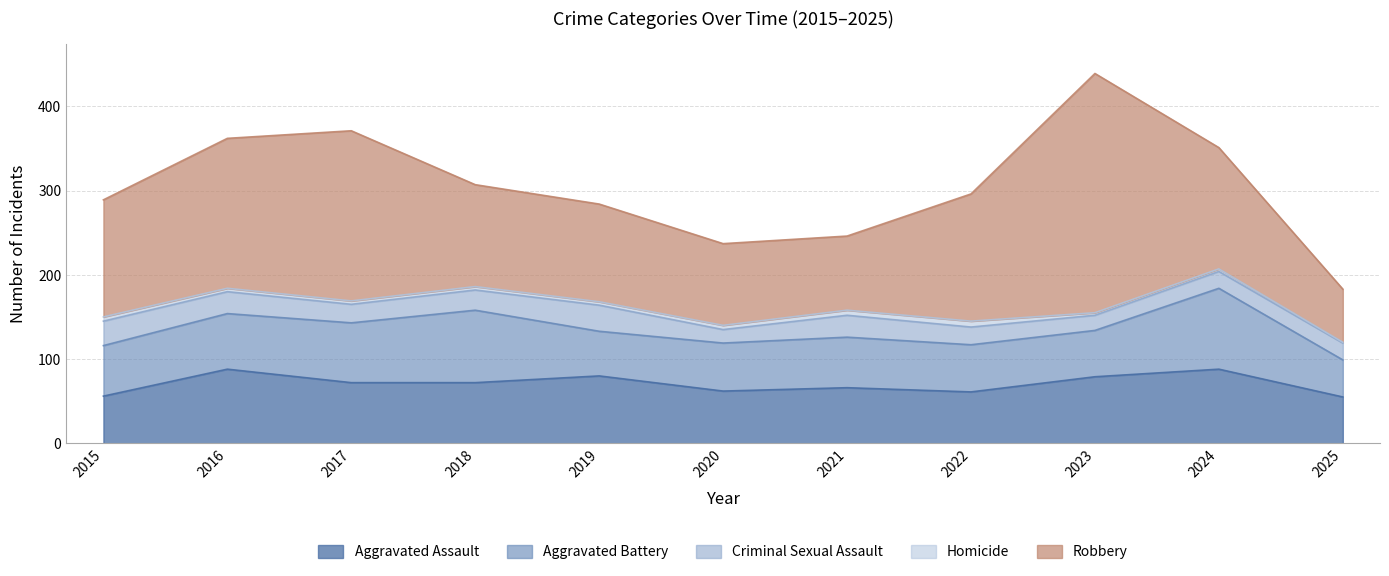

At how many categories does at least one series exceed 275?

1